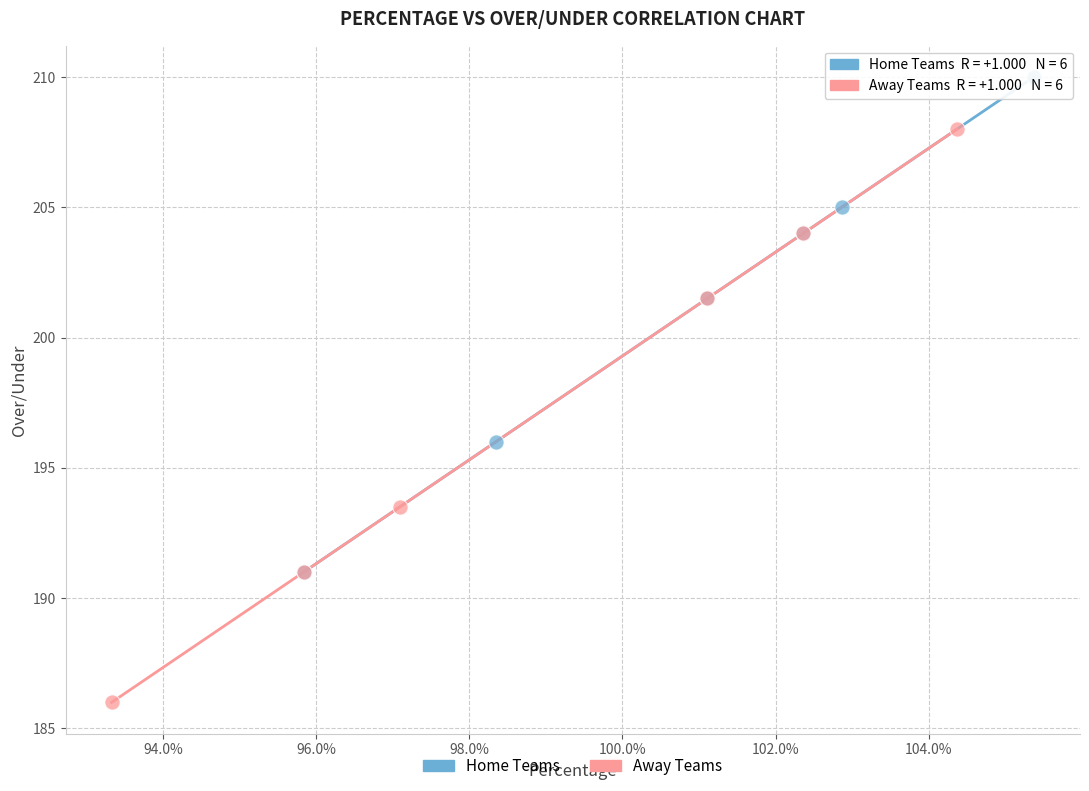

Which series contains the lowest Y value?

Away Teams